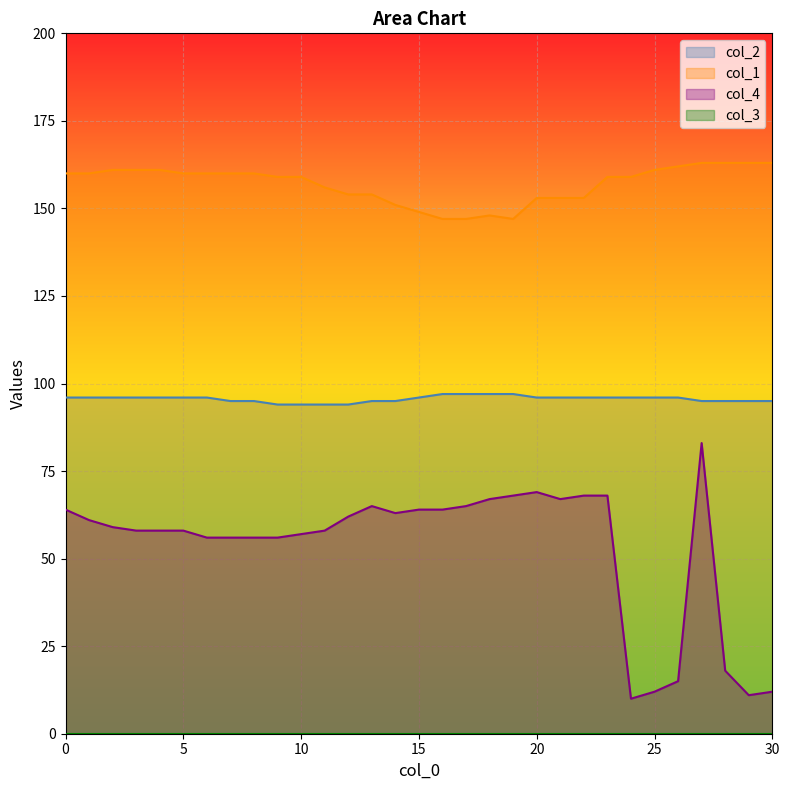

Reading right to left, list all the values displayed in this chart.

col_2: 30=95	29=95	28=95	27=95	26=96	25=96	24=96	23=96	22=96	21=96	20=96	19=97	18=97	17=97	16=97	15=96	14=95	13=95	12=94	11=94	10=94	9=94	8=95	7=95	6=96	5=96	4=96	3=96	2=96	1=96	0=96
col_1: 30=163	29=163	28=163	27=163	26=162	25=161	24=159	23=159	22=153	21=153	20=153	19=147	18=148	17=147	16=147	15=149	14=151	13=154	12=154	11=156	10=159	9=159	8=160	7=160	6=160	5=160	4=161	3=161	2=161	1=160	0=160
col_4: 30=12	29=11	28=18	27=83	26=15	25=12	24=10	23=68	22=68	21=67	20=69	19=68	18=67	17=65	16=64	15=64	14=63	13=65	12=62	11=58	10=57	9=56	8=56	7=56	6=56	5=58	4=58	3=58	2=59	1=61	0=64